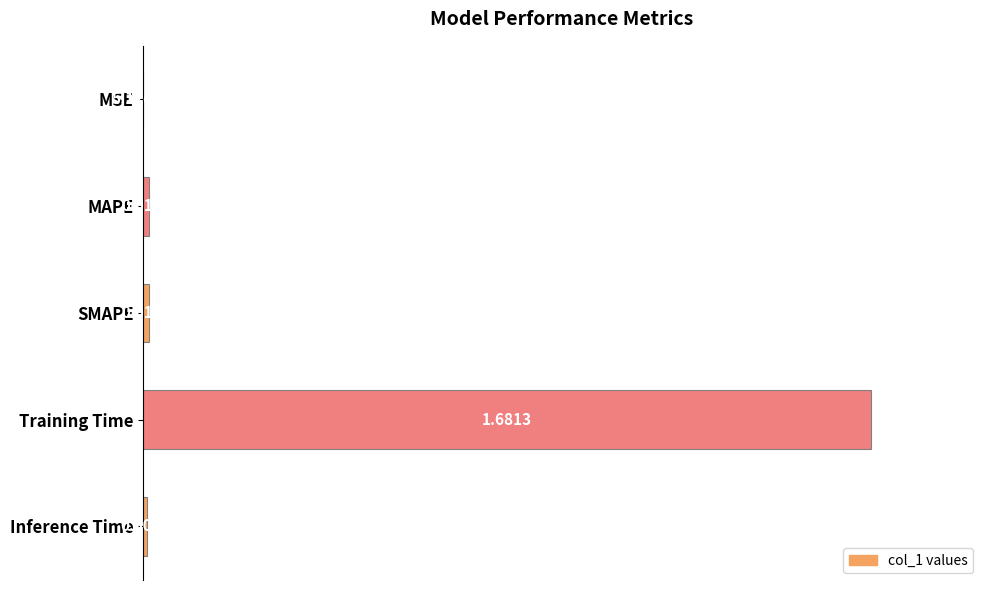

What is the greatest value displayed?

1.0